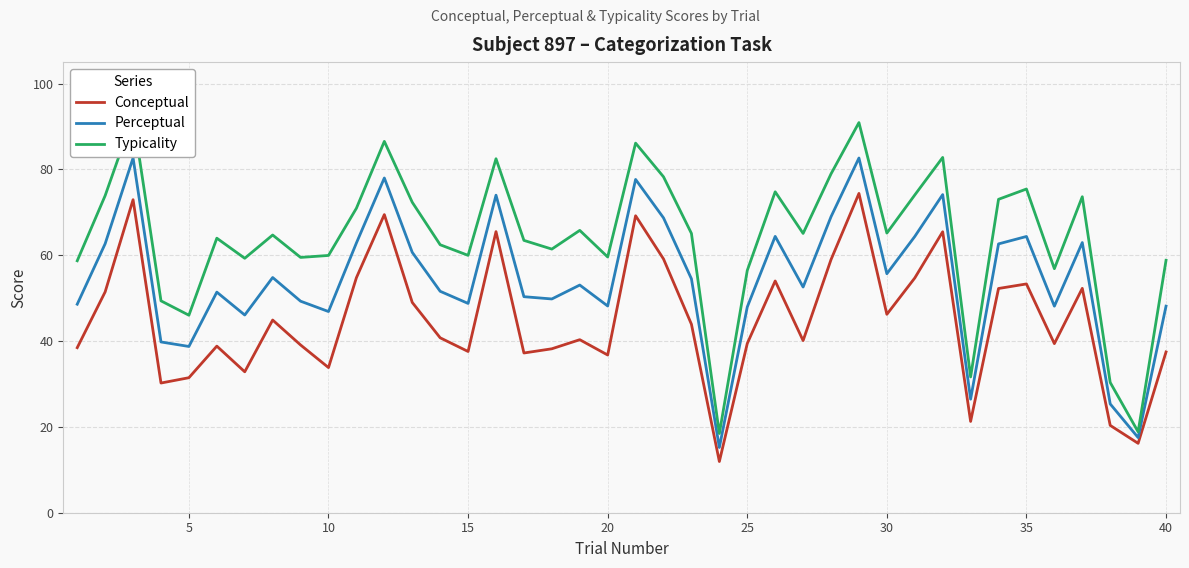

What is the average value of the Perceptual series?

54.5